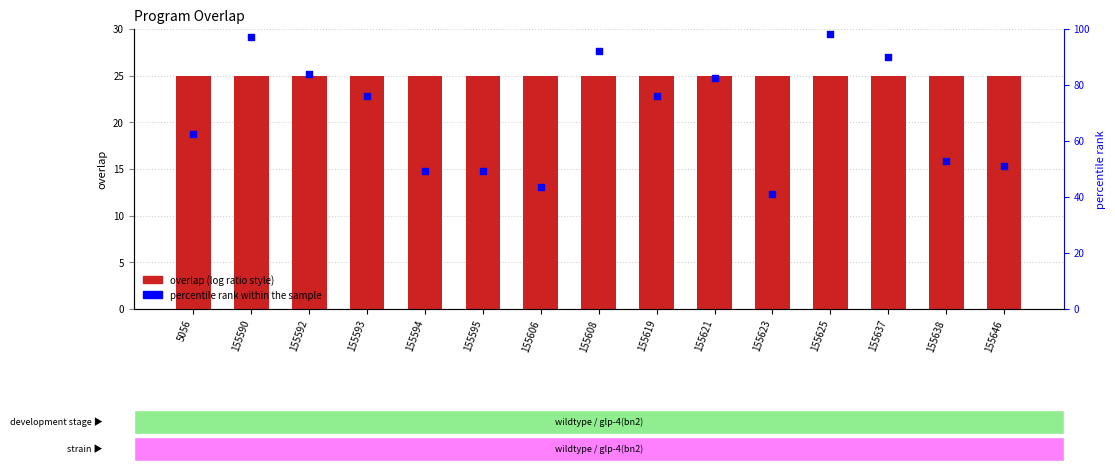

Which series contains the lowest Y value?

overlap